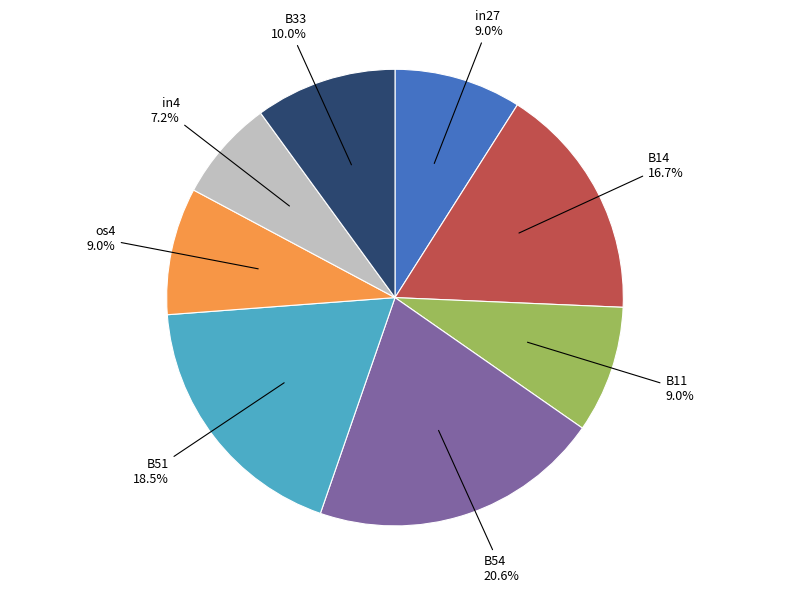

Is there a majority slice in this chart?

No